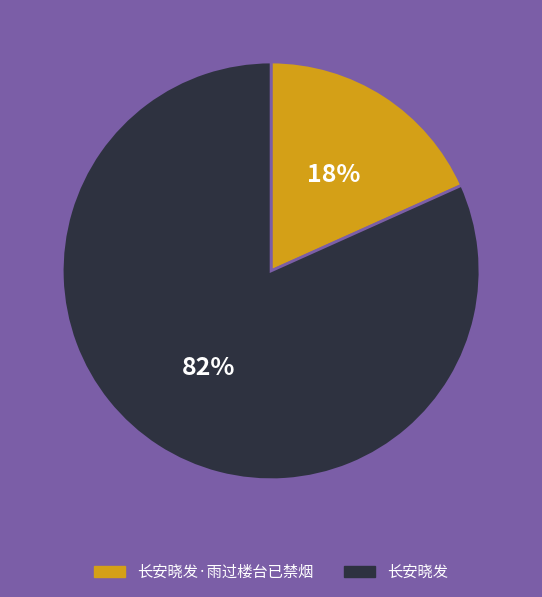

To the nearest percent, what is the combined percentage of 长安晓发·雨过楼台已禁烟 and 长安晓发?

100%